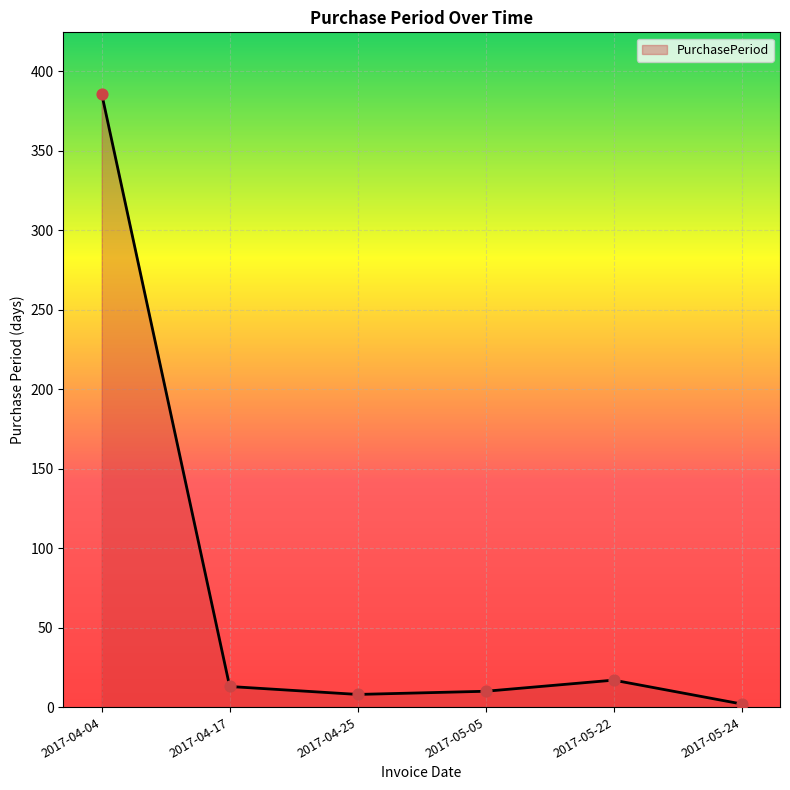

Between 2017-05-05 and 2017-05-24, which is larger?

2017-05-05